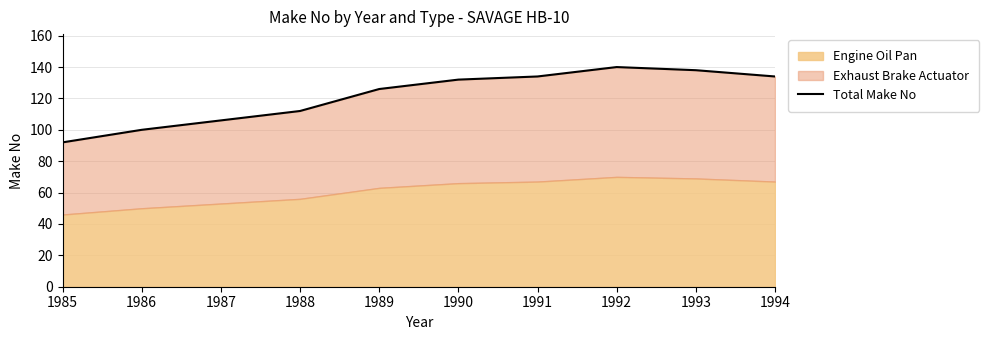

Which label corresponds to the largest value in the chart?

1992